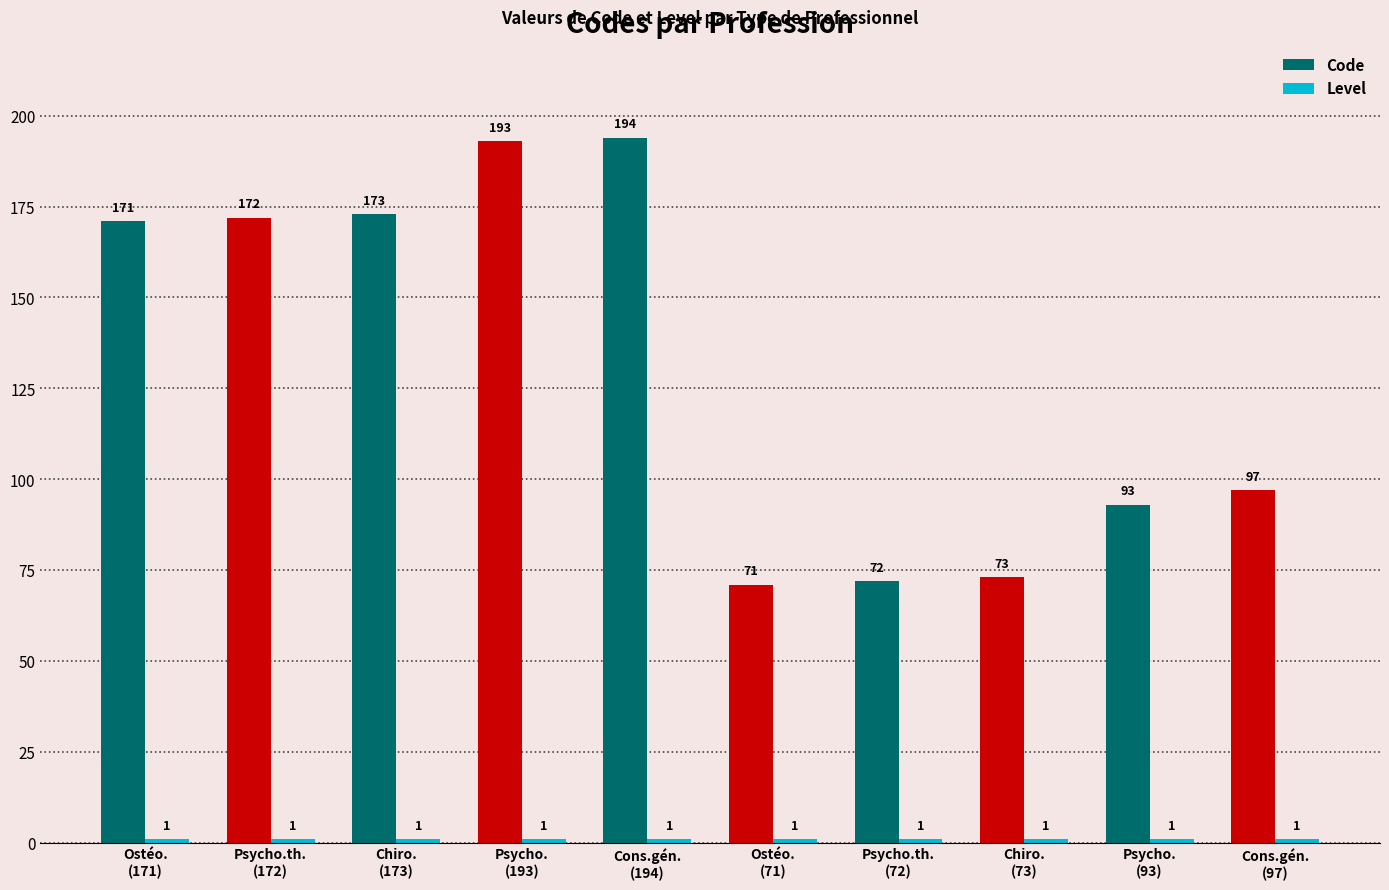

What position from the left is Chiro.
(73)?

8